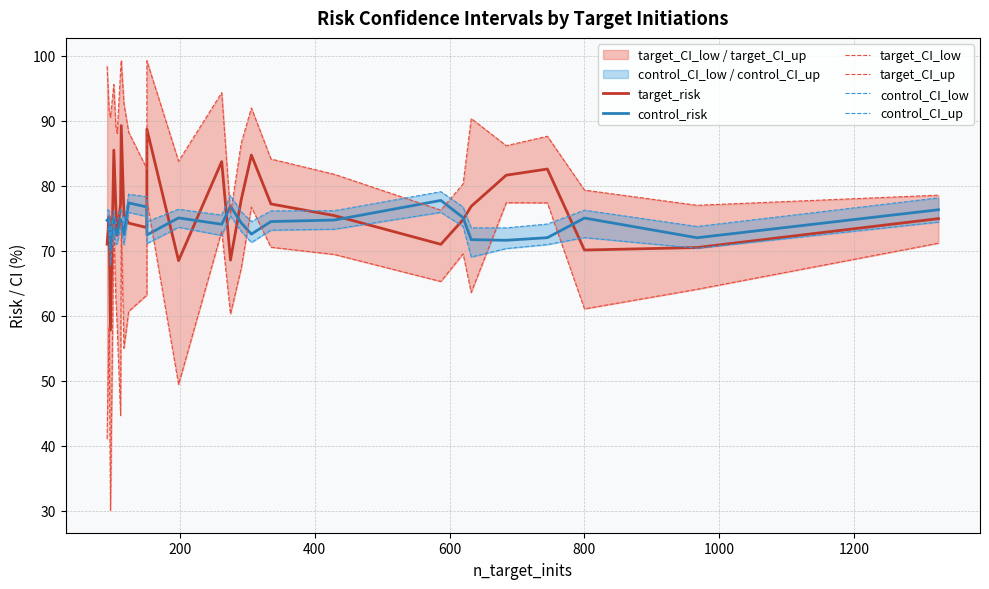

How many values in the control_CI_up series exceed 76?

15